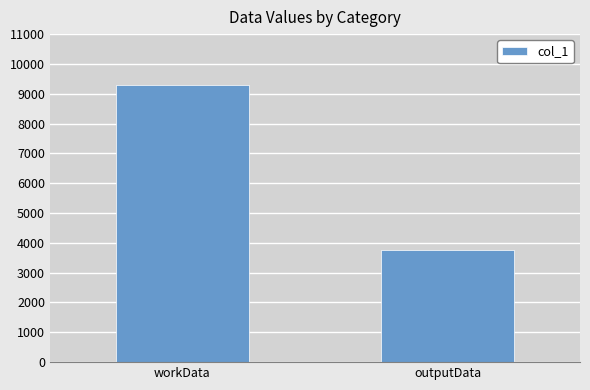

What is the change in value from workData to outputData?

-5552